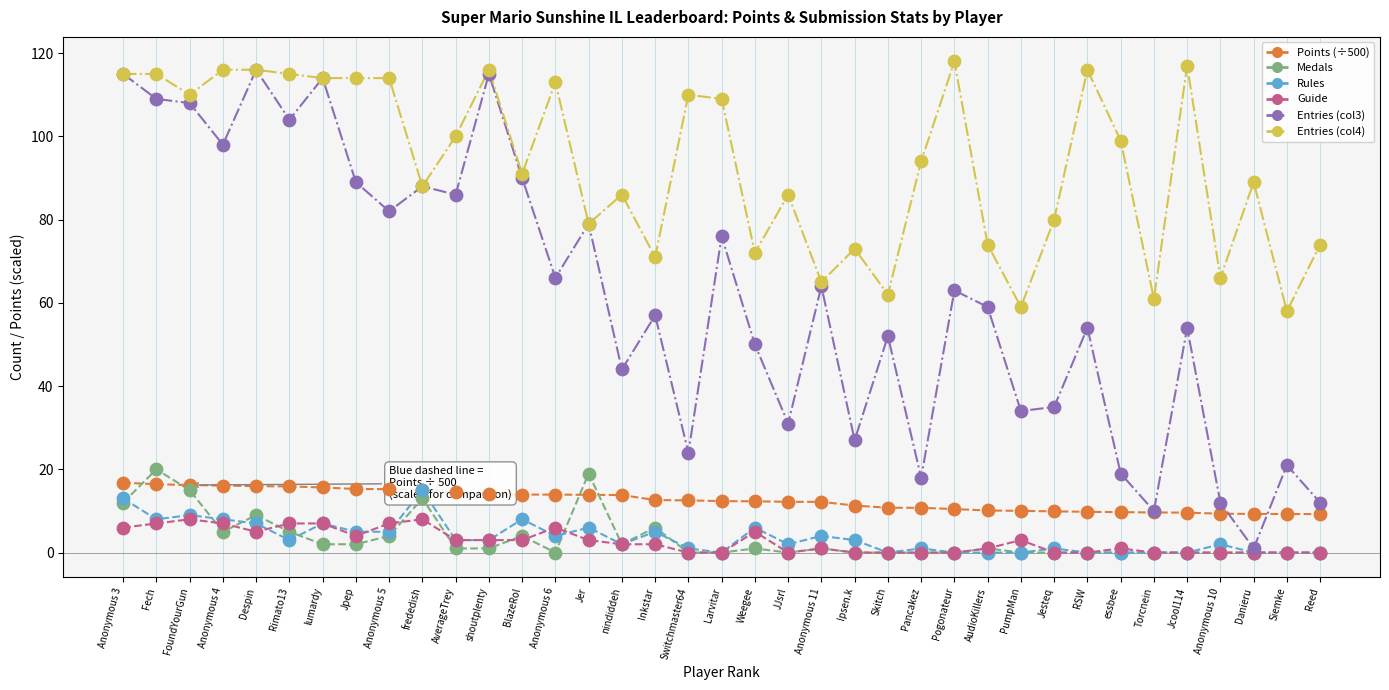

Which series has the largest total across all categories?

Entries (col4)